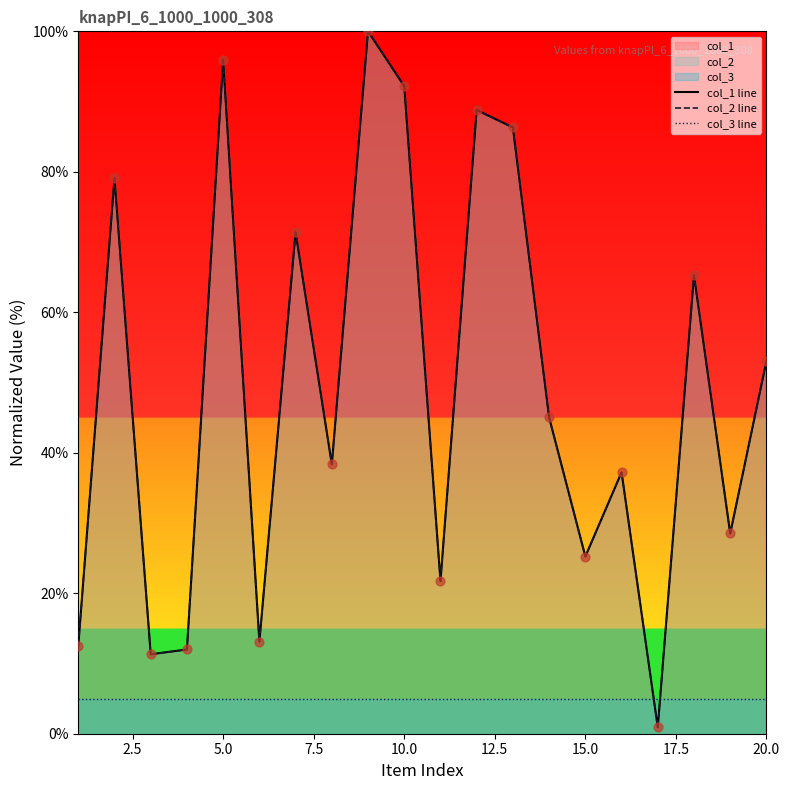

Which series contains the highest Y value?

col_1 line